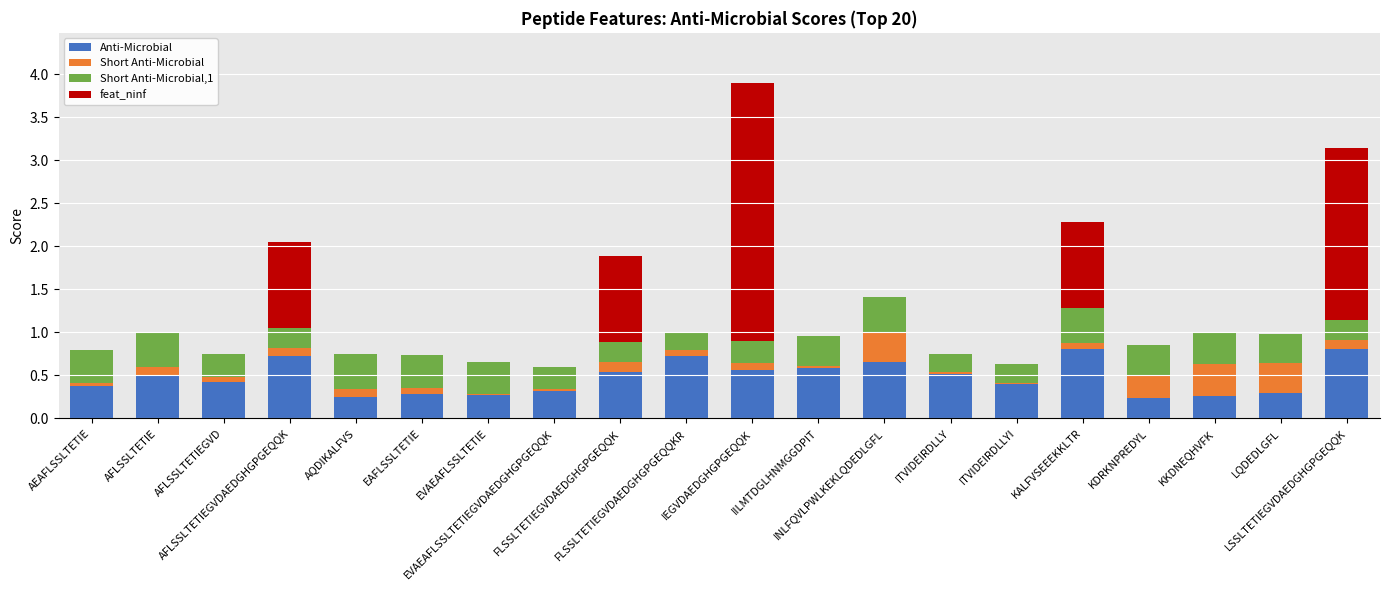

What are all the series names shown in the legend?

Anti-Microbial, Short Anti-Microbial, Short Anti-Microbial,1, feat_ninf